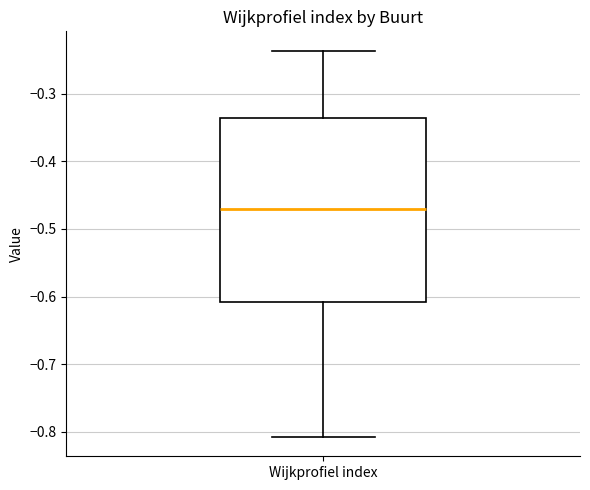

Transcribe this box plot: give where the median line is, the range the box spans, and where the two whiskers end, as read against the y-axis. The values are not printed on the chart, so give them approximately, as read against the axis.

median -0.47, box -0.61 to -0.34, whiskers -0.81 to -0.24